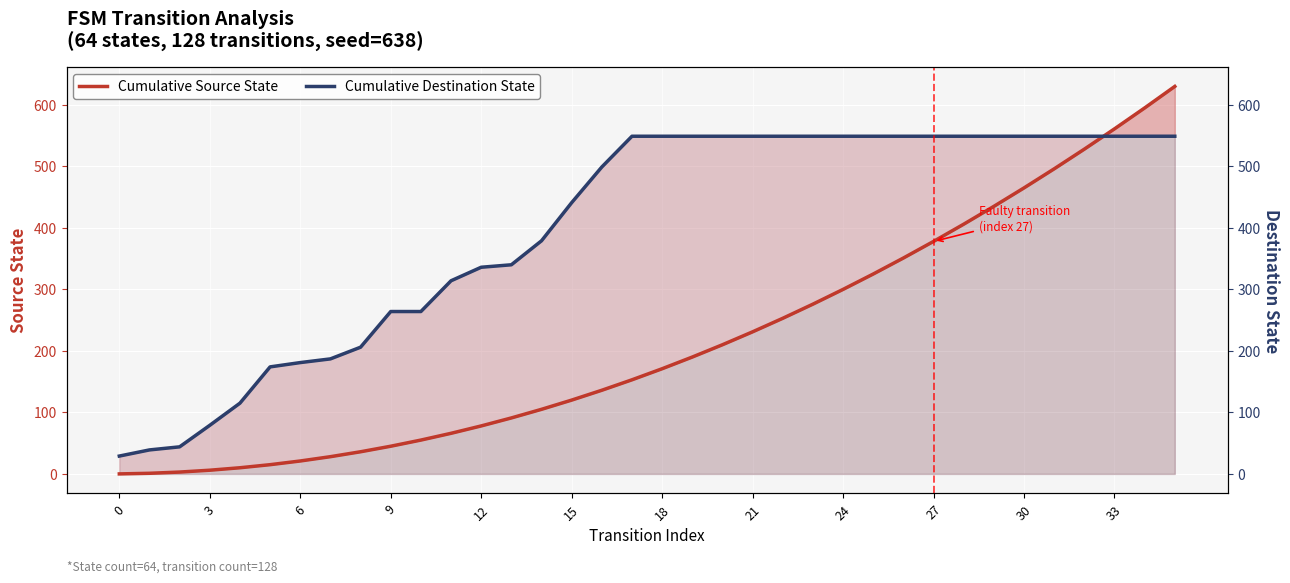

How many lines are shown in the chart?

2